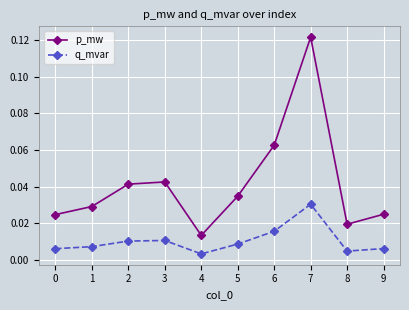

Rank the series by their average value, from highest to lowest.

p_mw, q_mvar